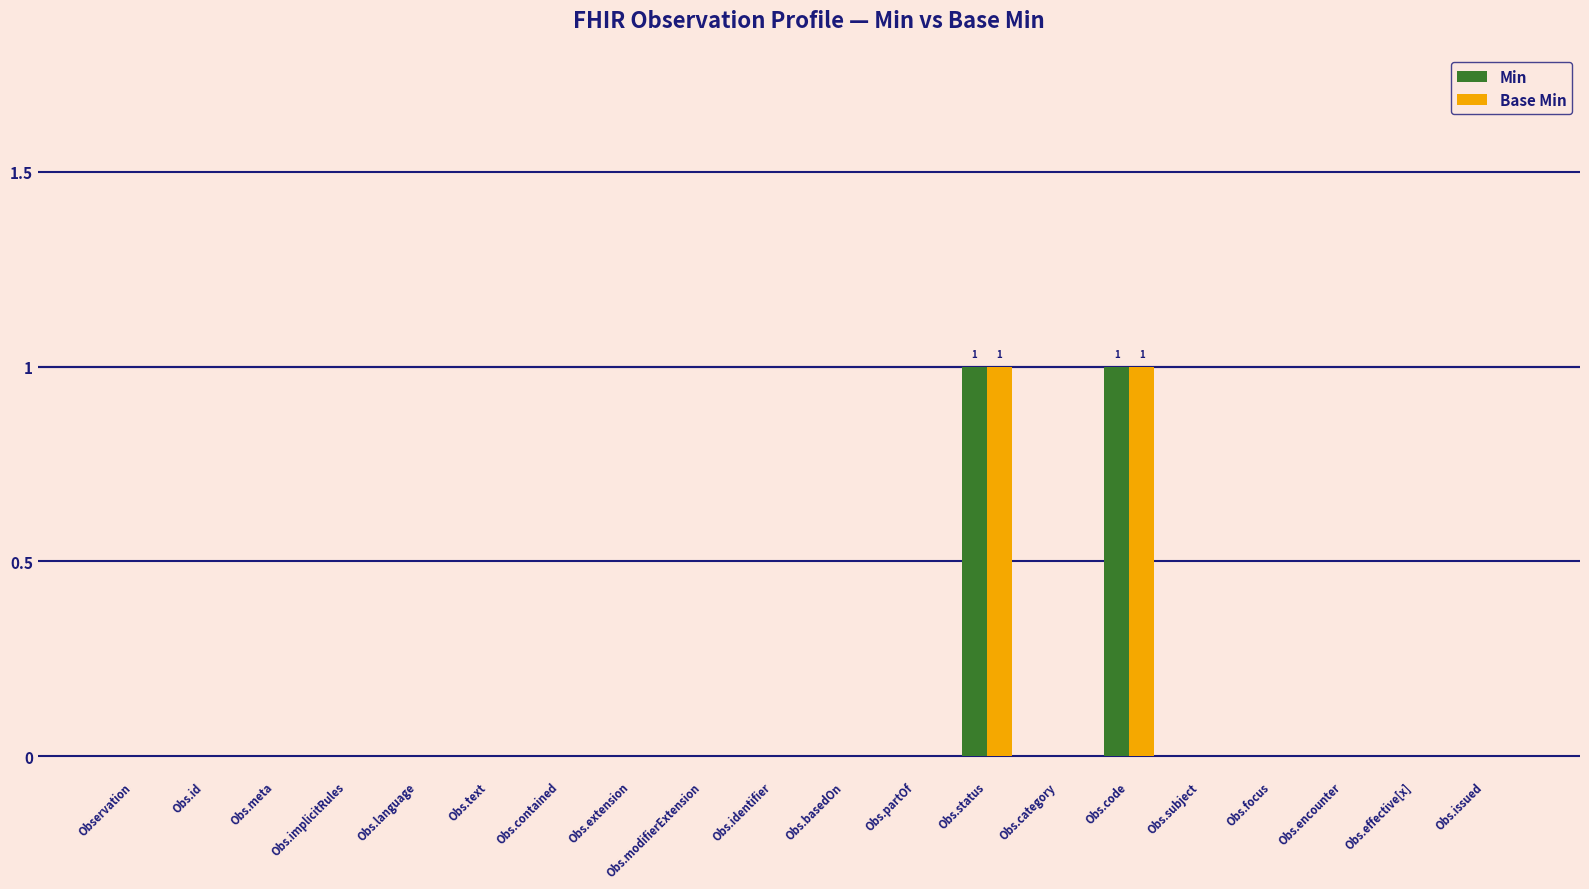

The Base Min series shows 0 at Obs.contained. True or false?

True